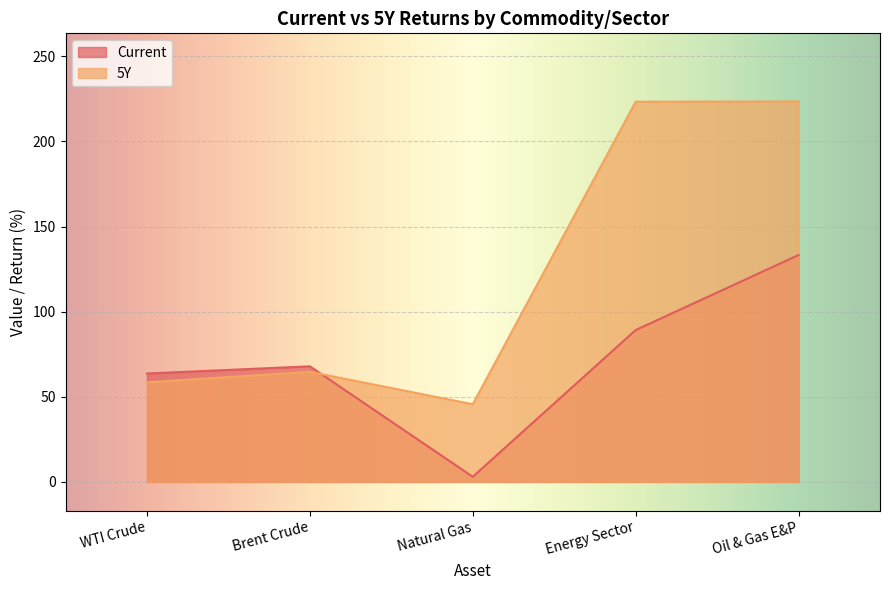

At how many categories does at least one series exceed 36?

5